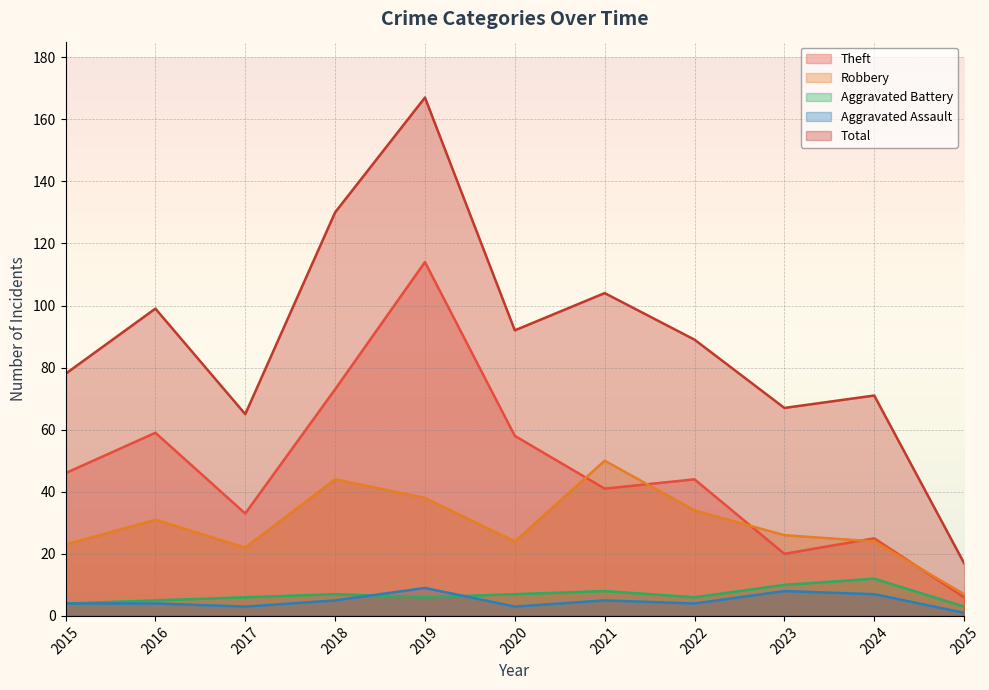

True or false: Total and Robbery cross at least once.

False